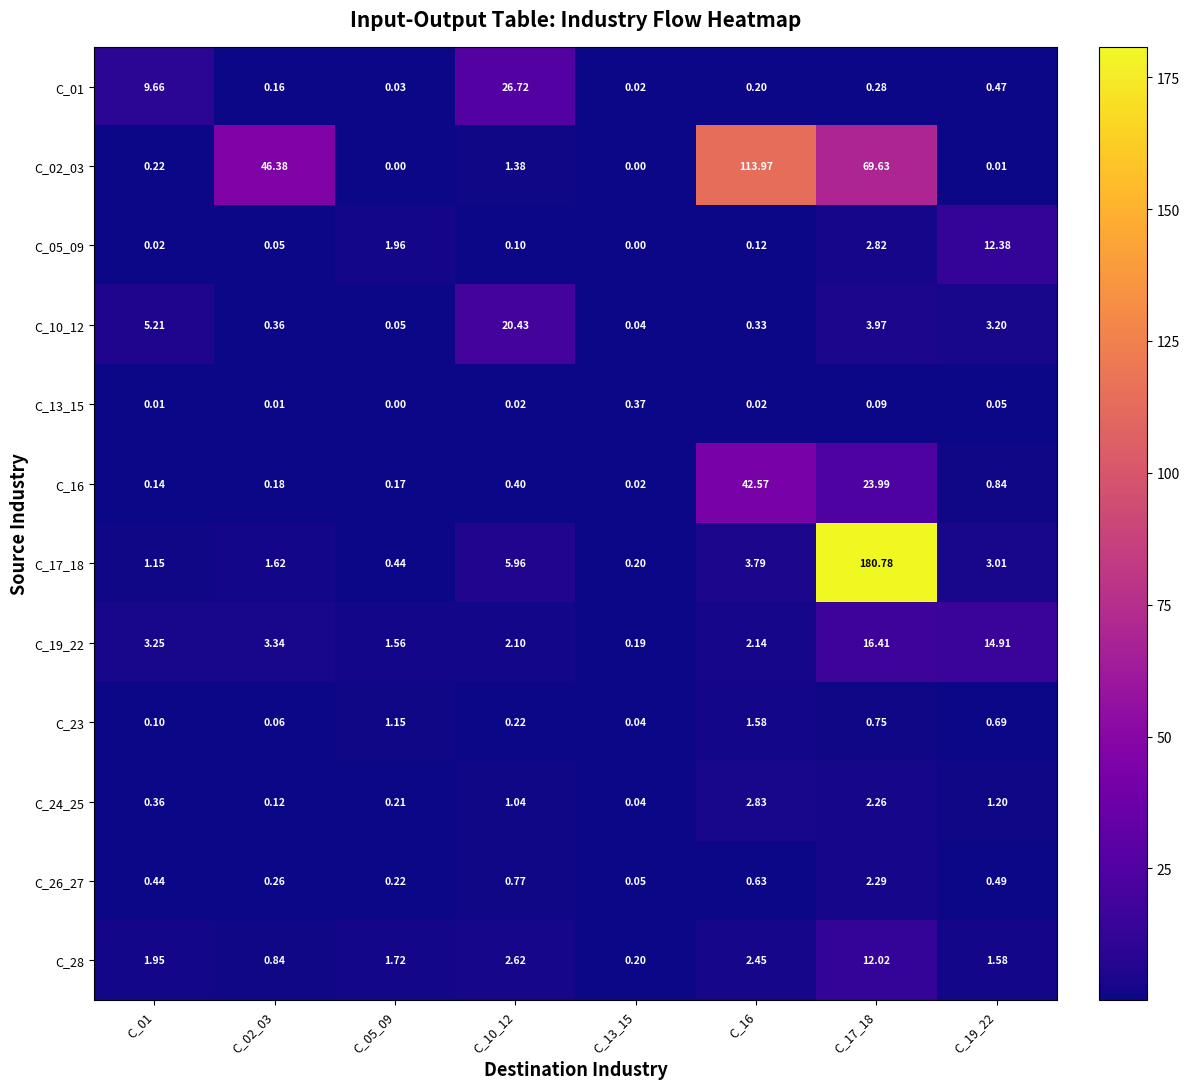

What is the total value across all series at C_05_09?

7.5